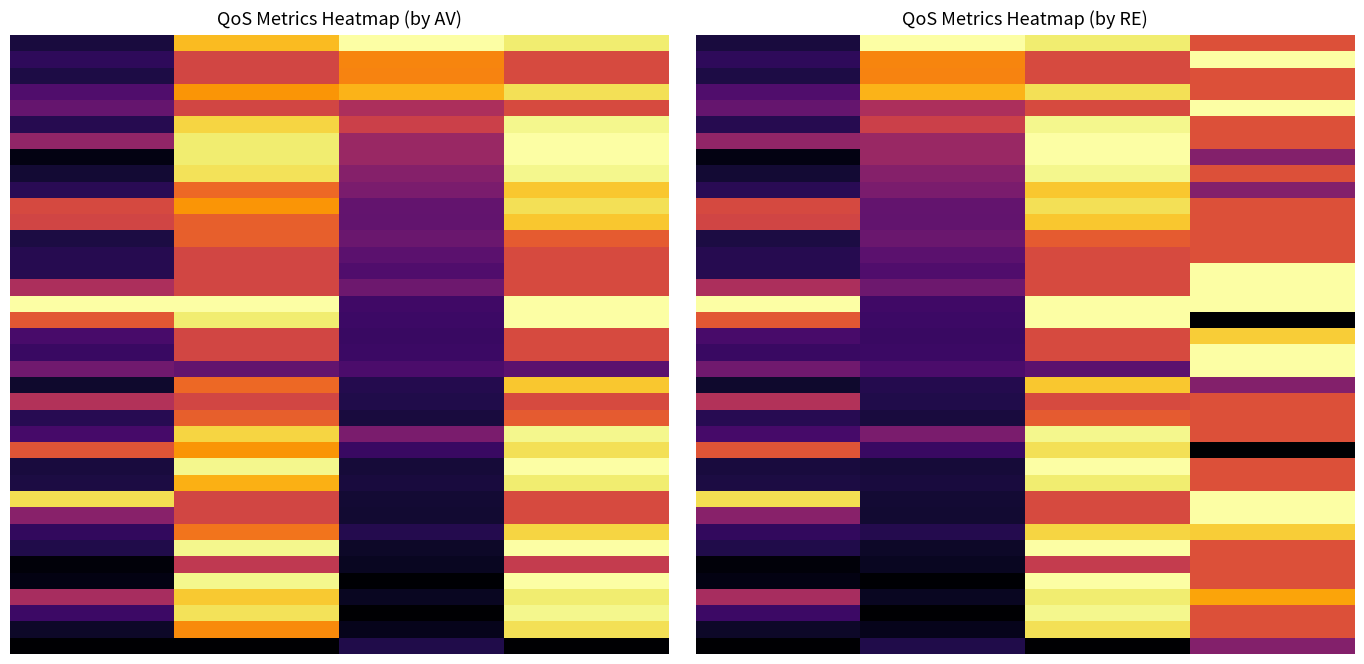

Which has a higher value, 2 or 0?

2